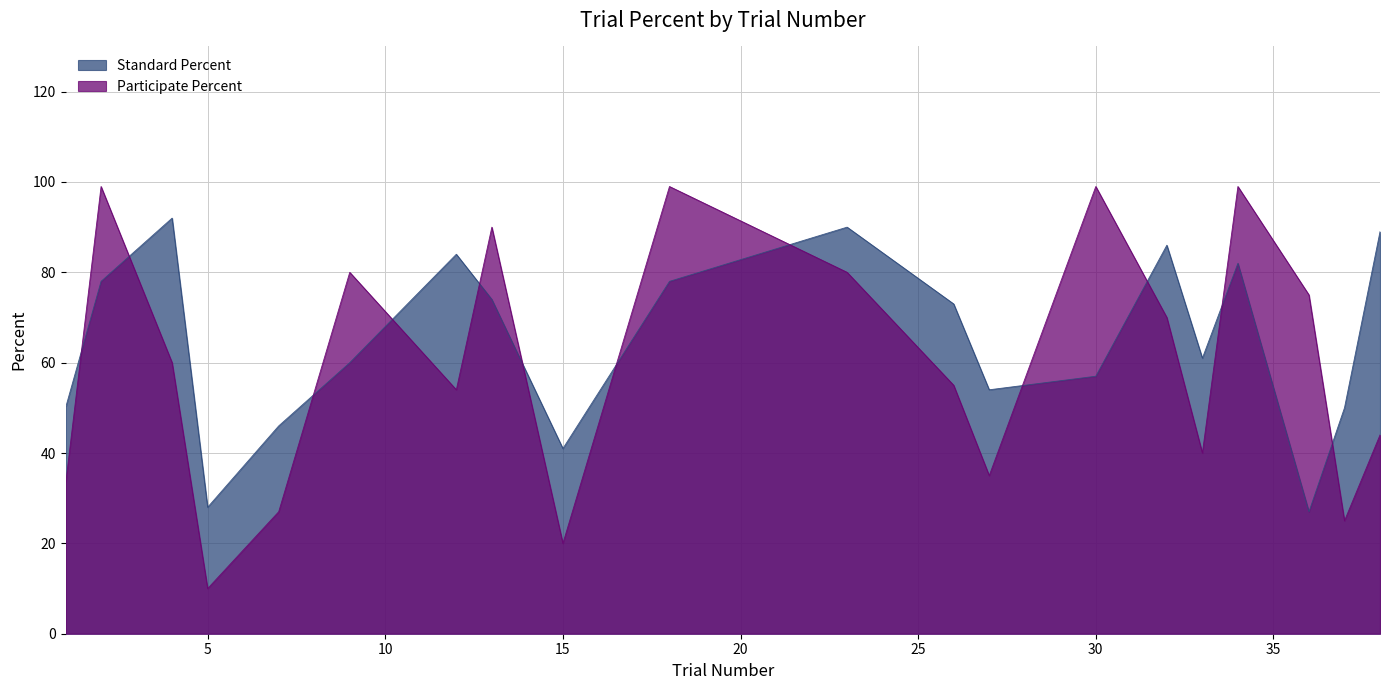

How many intersections are there between Standard Percent and Participate Percent?

12